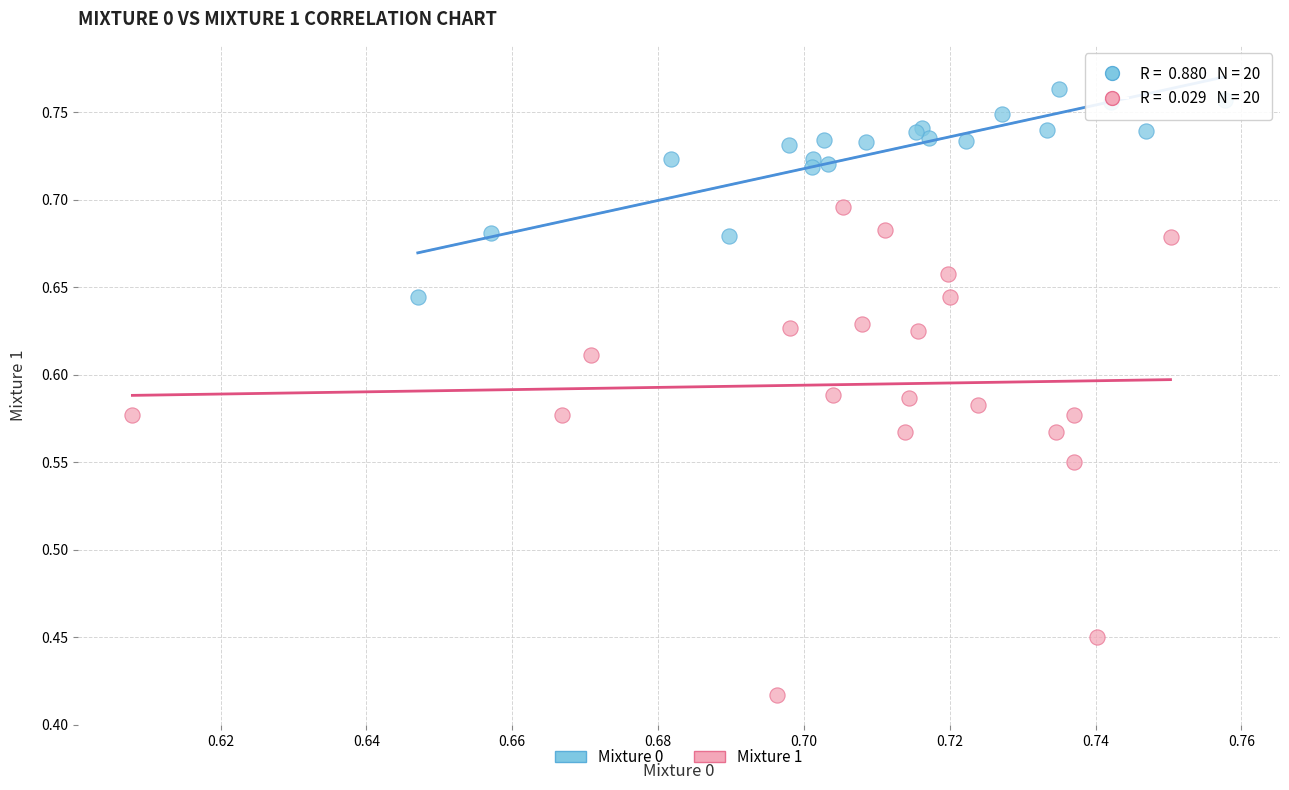

Which series has the widest spread of Y values?

Mixture 1